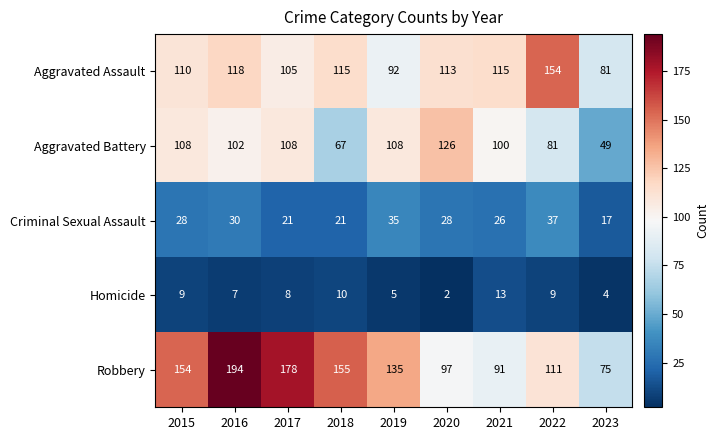

What is the total value across all series at 2021?

345